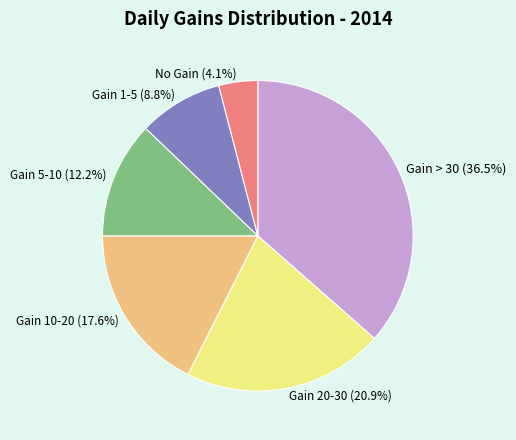

What portion of the pie excludes Gain > 30 (36.5%)?

63.5%